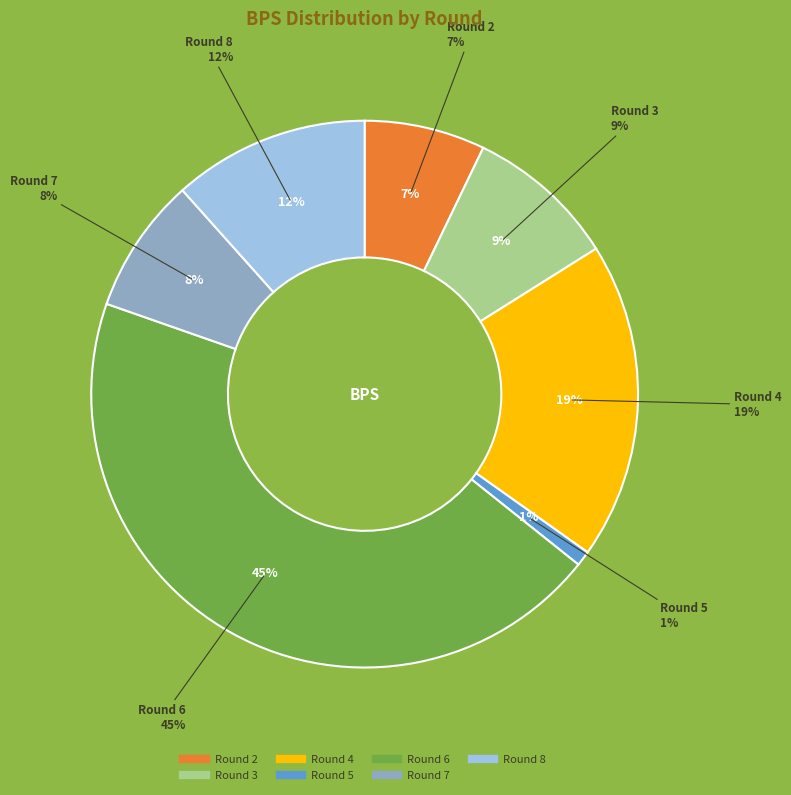

To the nearest percent, what is the combined percentage of Round 3 and Round 4?

28%